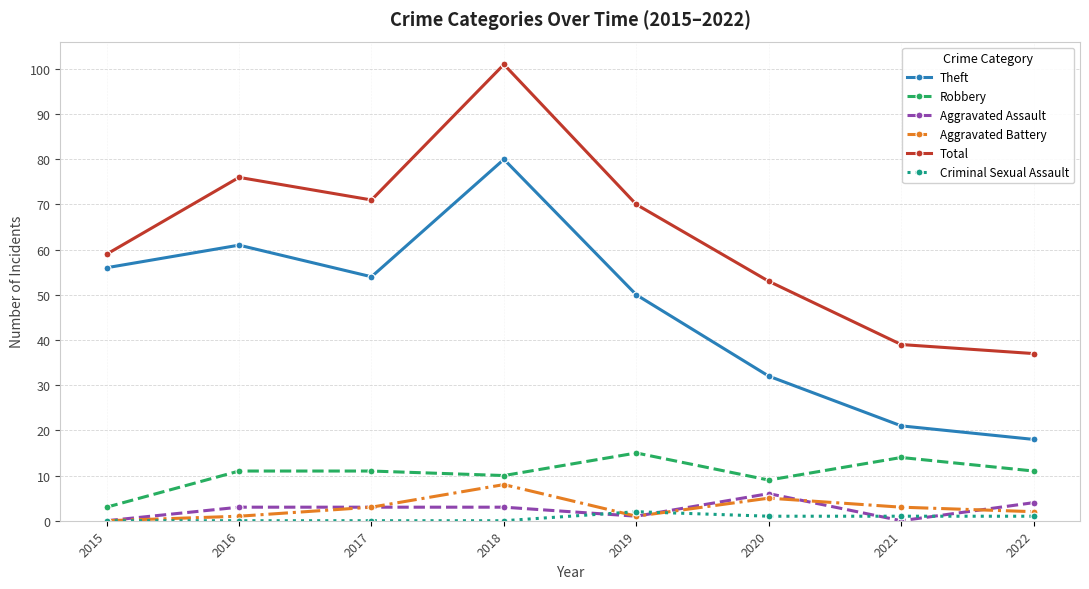

What is the approximate value of Aggravated Assault at 2018?

3